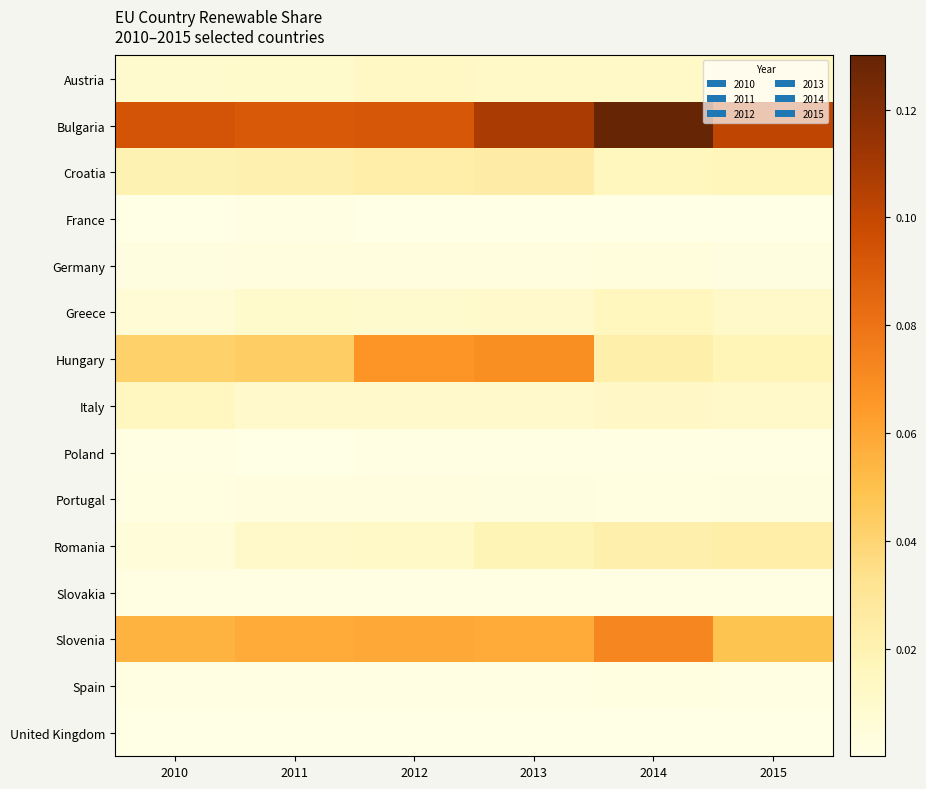

Which series has the widest spread of values?

2014